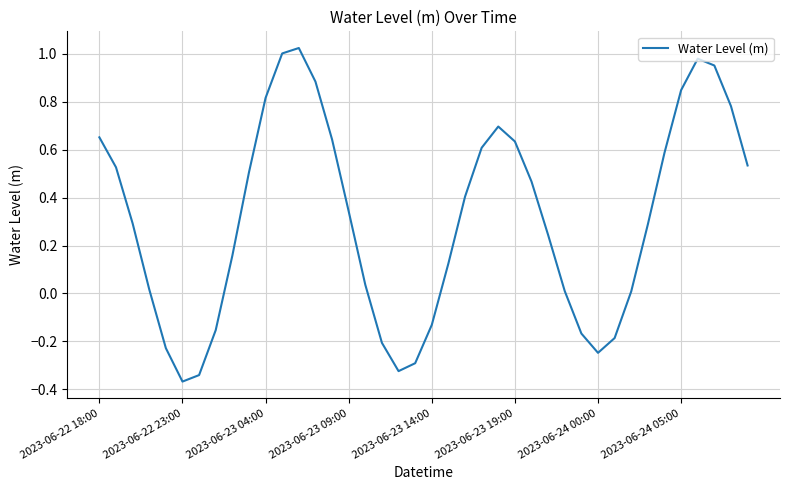

What is the difference between the maximum and minimum values?

1.4